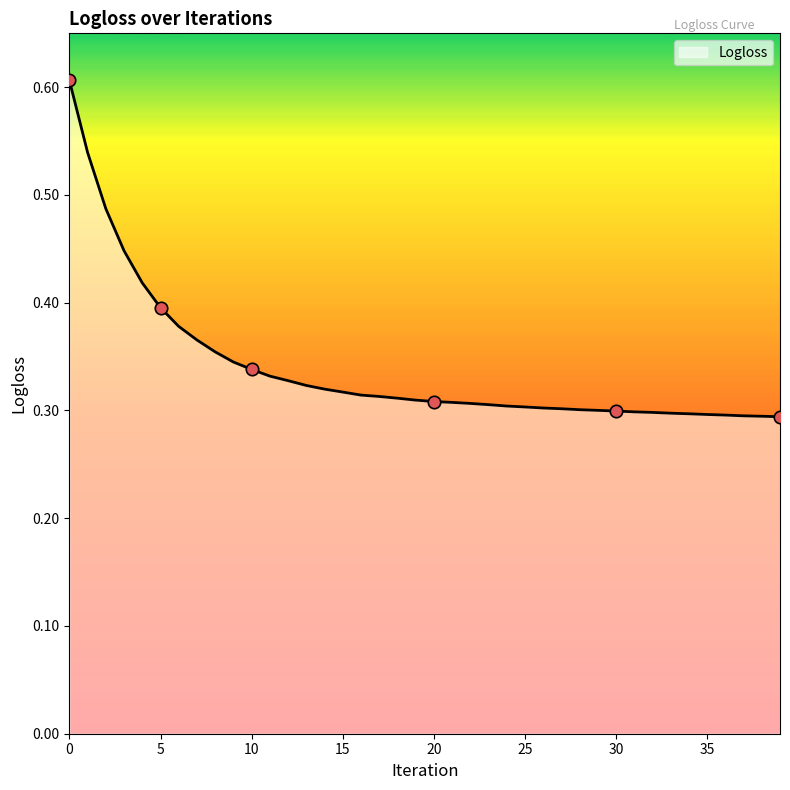

What is the maximum value shown in the chart?

0.6